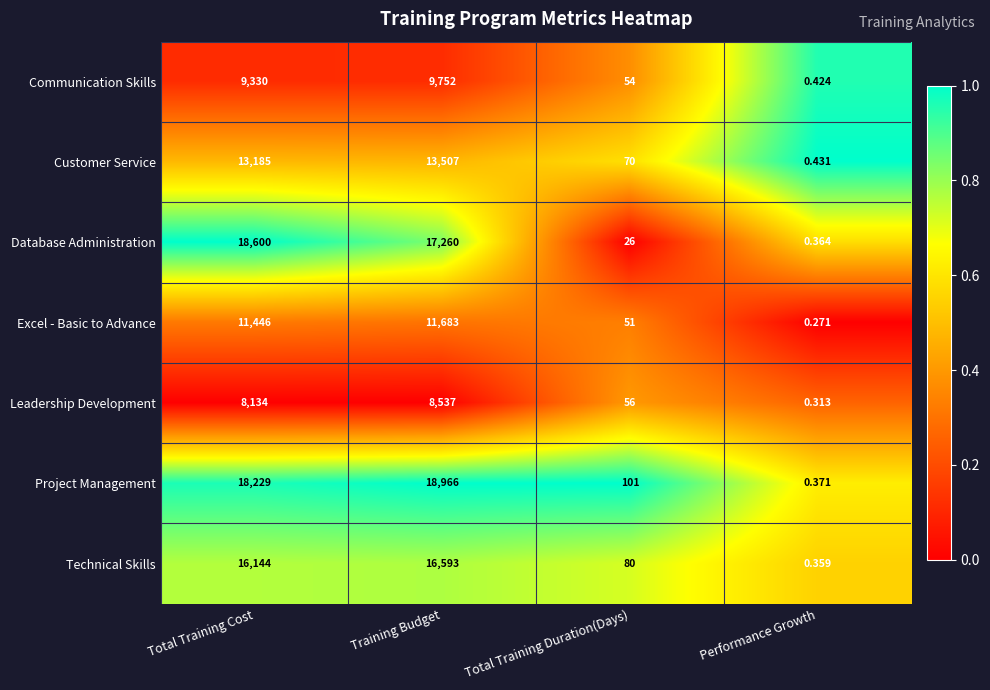

Which series changed the most between Training Budget and Performance Growth?

Project Management